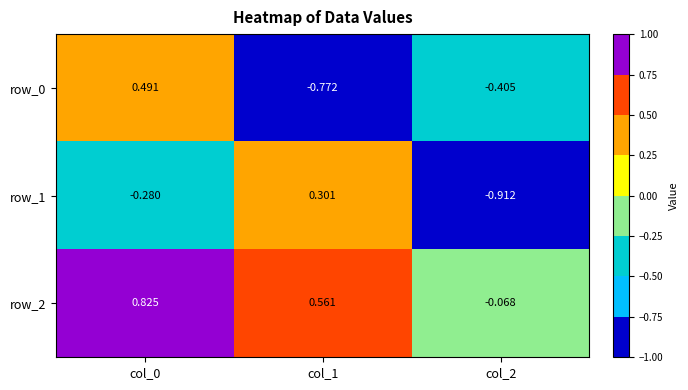

Reading right to left, what are all the values shown in this chart?

row_0: -0.4	-0.8	0.5
row_1: -0.9	0.3	-0.3
row_2: -0.1	0.6	0.8